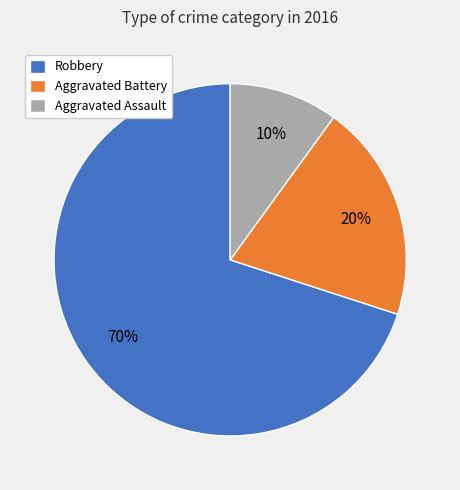

Rank the categories by value from highest to lowest.

Robbery, Aggravated Battery, Aggravated Assault